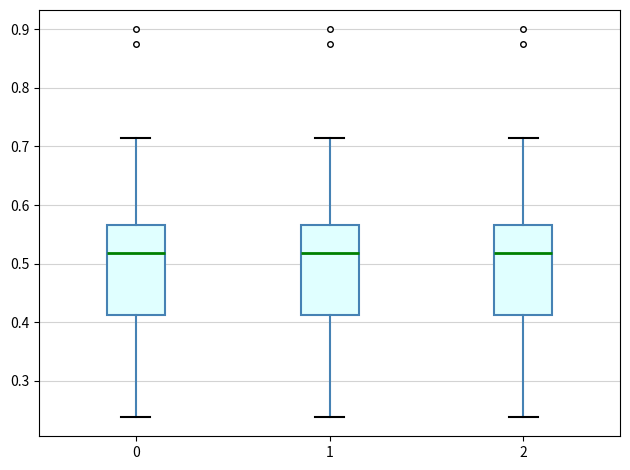

Reading left to right, transcribe this box plot: for each box, give where its median line is, the range the box spans, and where its two whiskers end, as read against the y-axis. The values are not printed on the chart, so give them approximately, as read against the axis.

0: median 0.52, box 0.41 to 0.57, whiskers 0.24 to 0.71
1: median 0.52, box 0.41 to 0.57, whiskers 0.24 to 0.71
2: median 0.52, box 0.41 to 0.57, whiskers 0.24 to 0.71